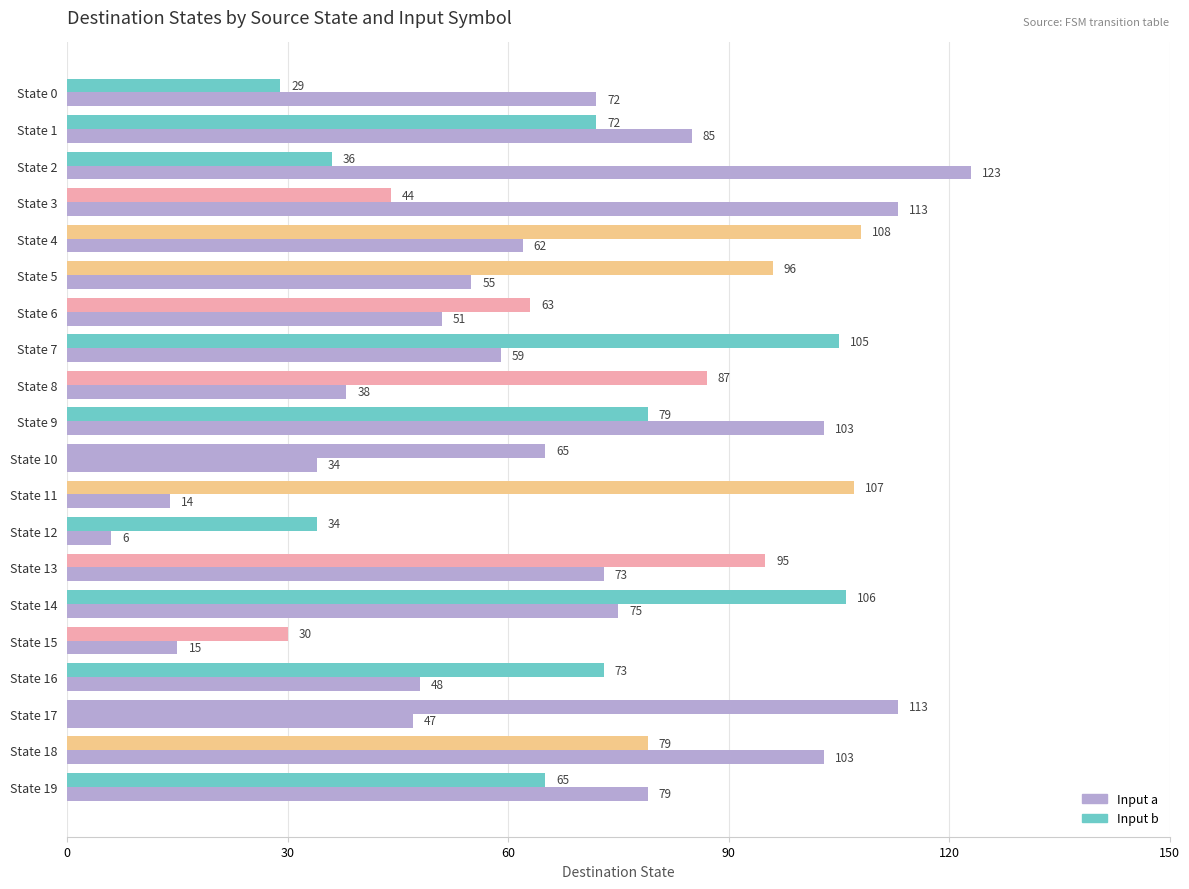

How many values in the Input b series are below 79?

10